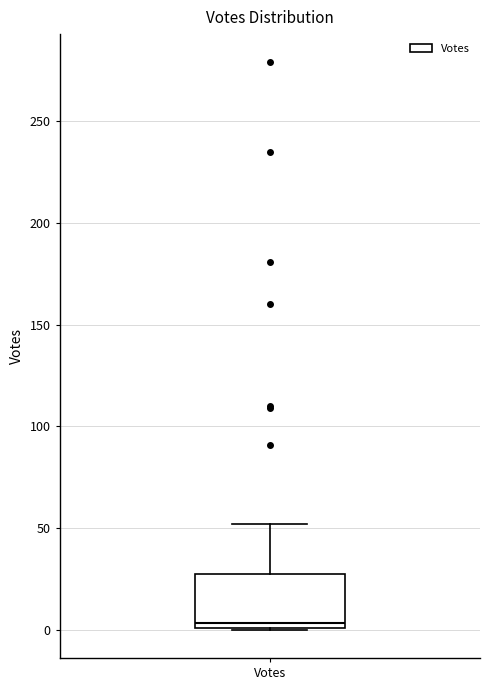

Read this box plot against the y-axis: the position of the median line, the range covered by the box, and the ends of both whiskers. The values are not printed on the chart, so give them approximately, as read against the axis.

median 5, box 0 to 25, whiskers 0 to 50